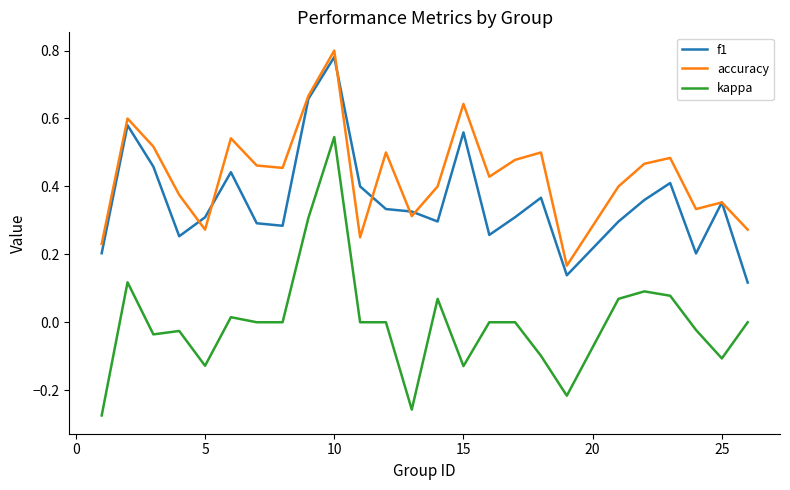

List the series in order of their overall mean, lowest first.

kappa, f1, accuracy